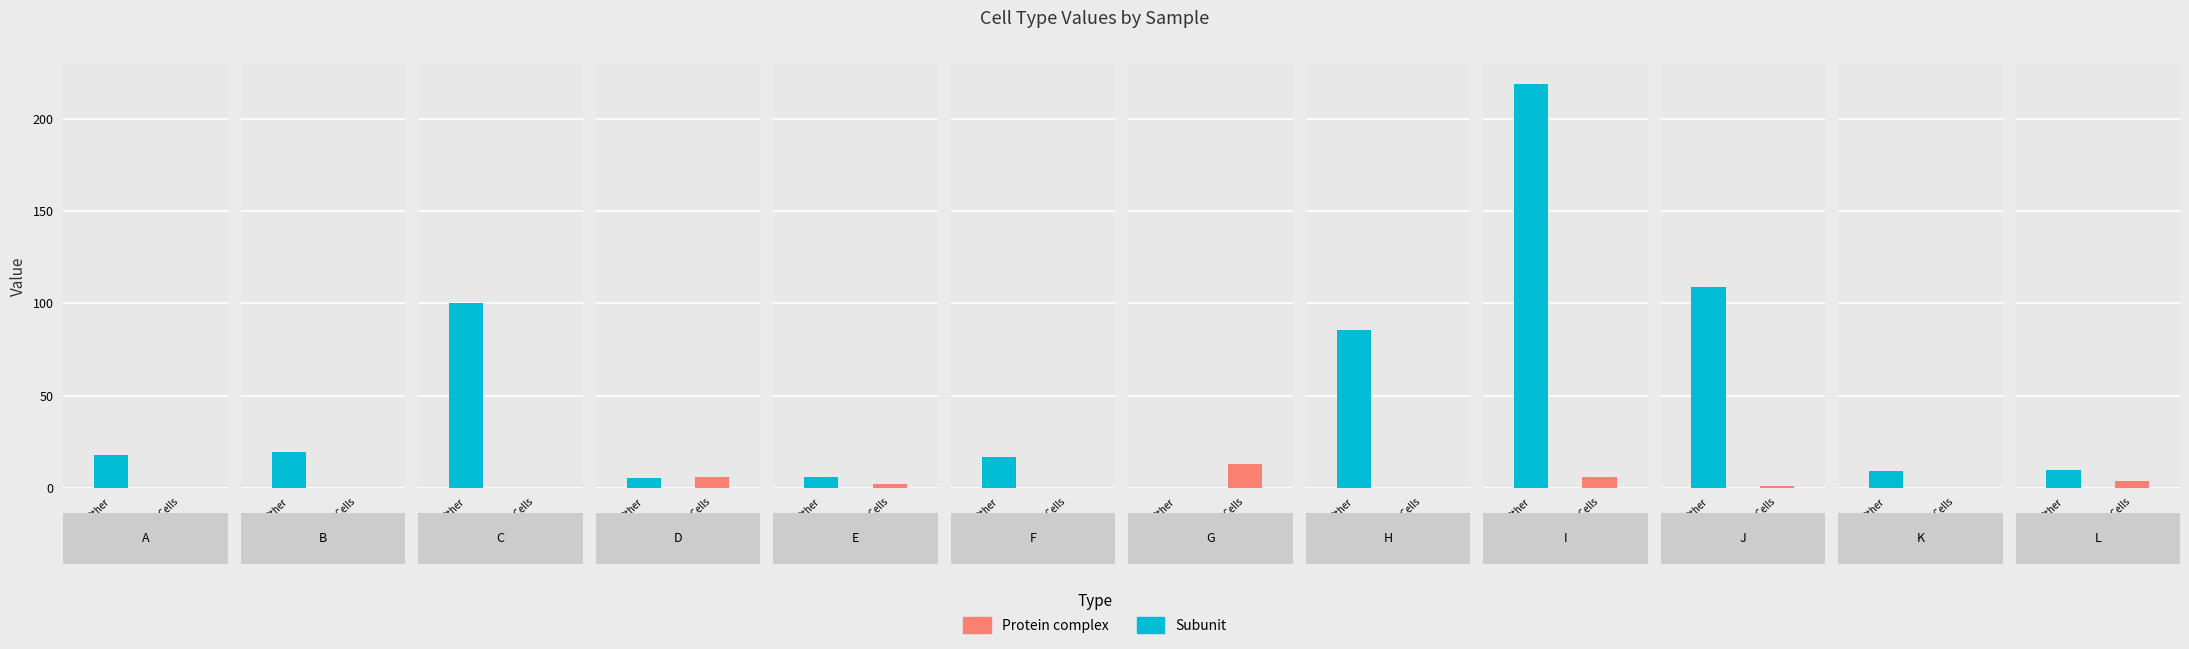

What is the total value across all series at F?

16.8